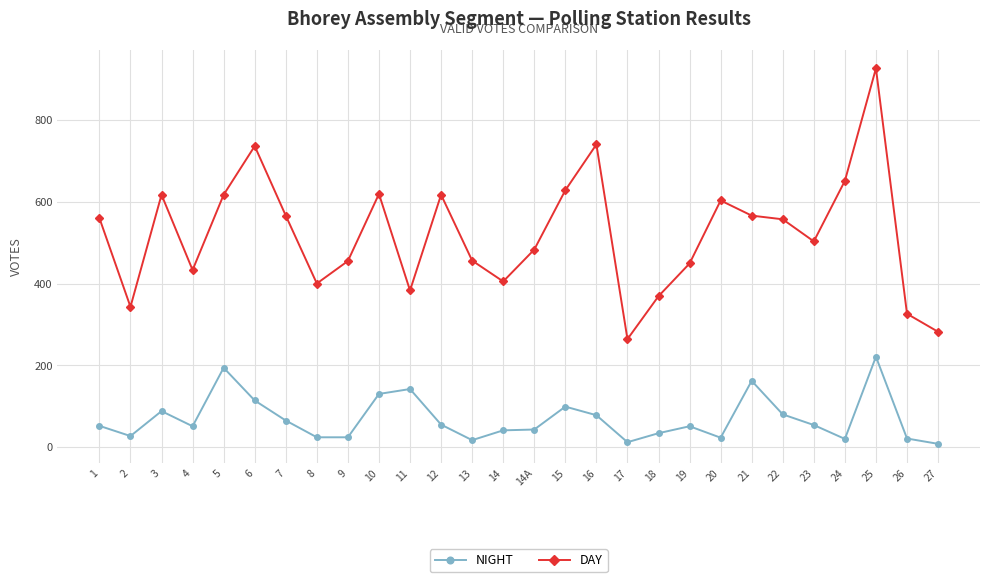

Is the value of NIGHT at 26 greater than the value of DAY at 1?

No